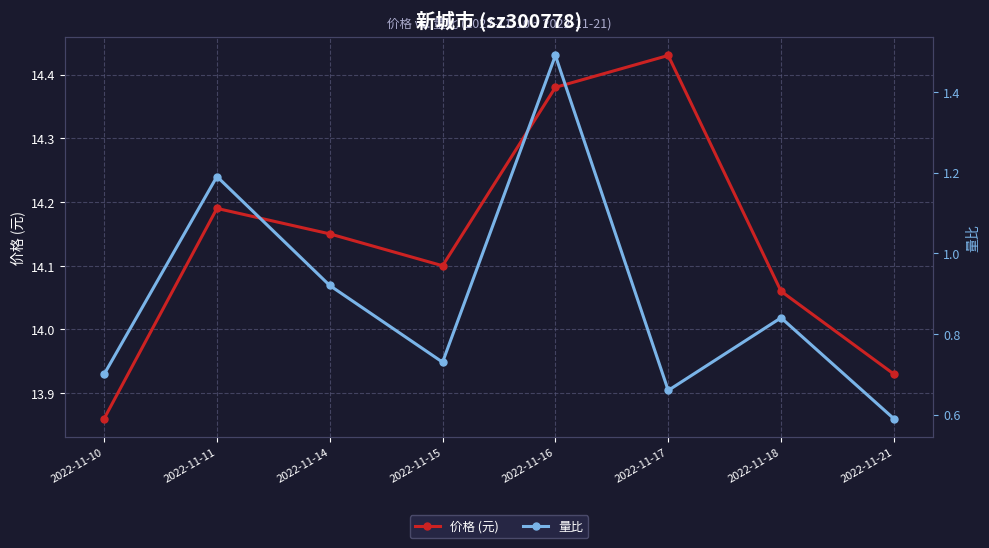

Reading left to right, transcribe all the data shown in this chart.

价格 (元): 2022-11-10=13.9	2022-11-11=14.2	2022-11-14=14.2	2022-11-15=14.1	2022-11-16=14.4	2022-11-17=14.4	2022-11-18=14.1	2022-11-21=13.9
量比: 2022-11-10=0.7	2022-11-11=1.2	2022-11-14=0.9	2022-11-15=0.7	2022-11-16=1.5	2022-11-17=0.7	2022-11-18=0.8	2022-11-21=0.6